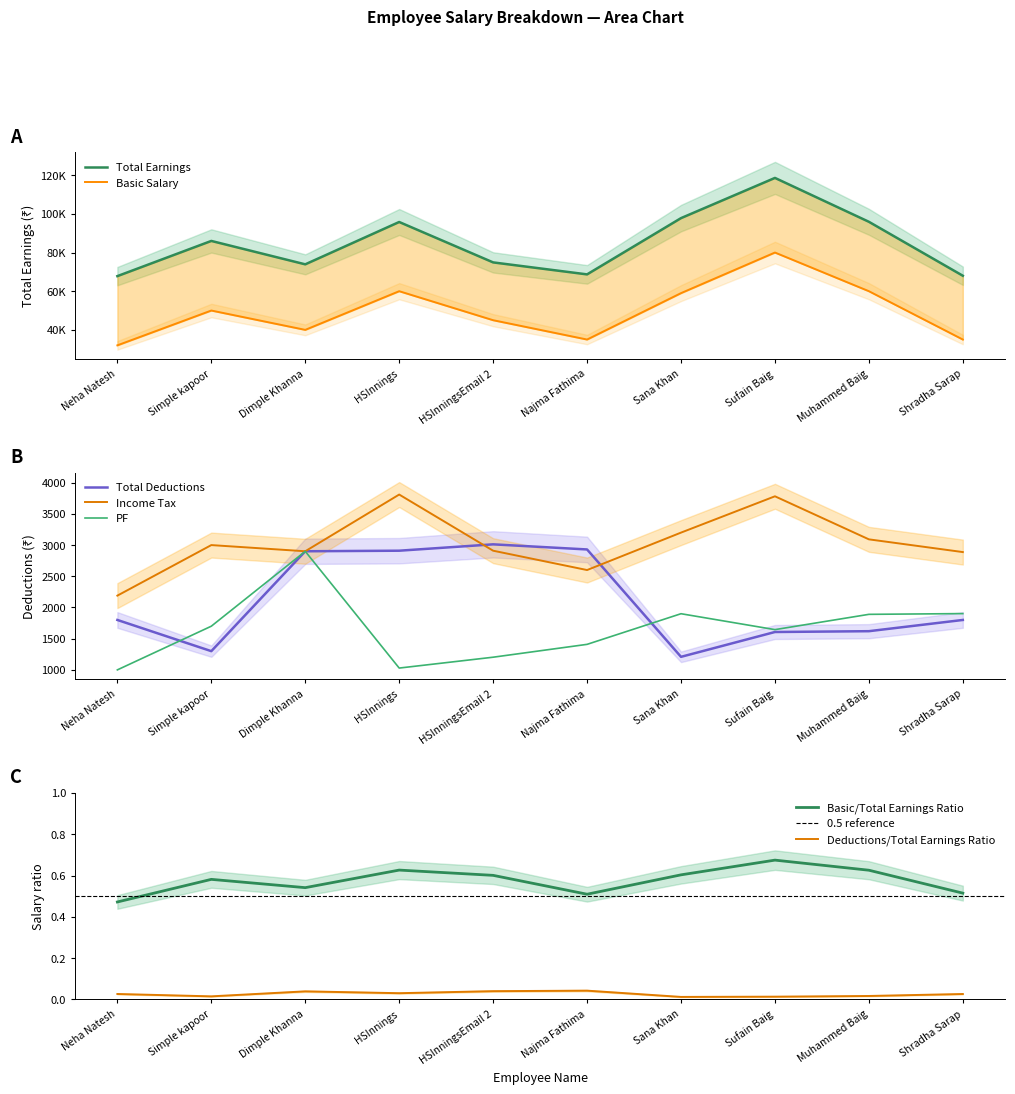

Is the value of PF at Sana Khan greater than the value of Income Tax at Sana Khan?

No